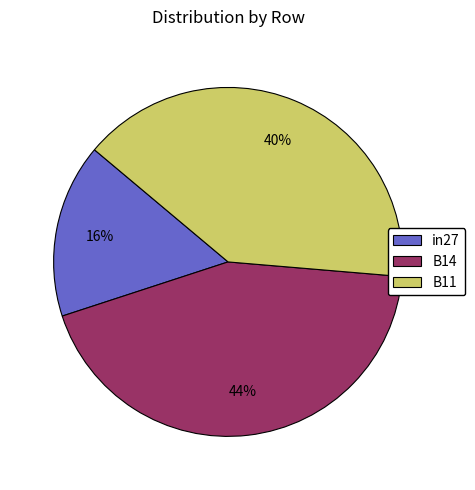

Does B11 represent more than half of the total?

No